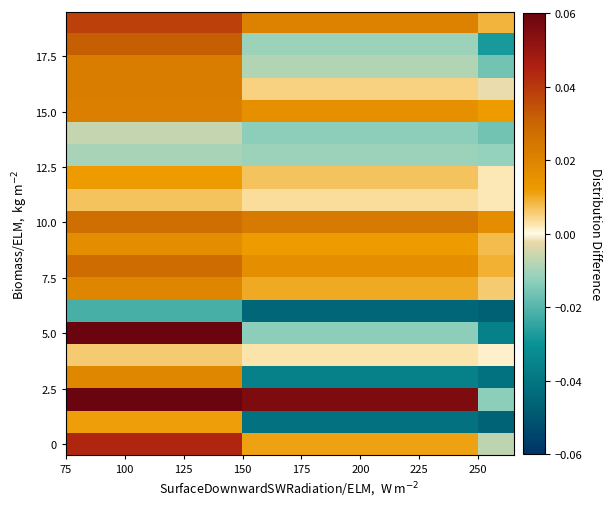

Which category has the highest value across all series?

100